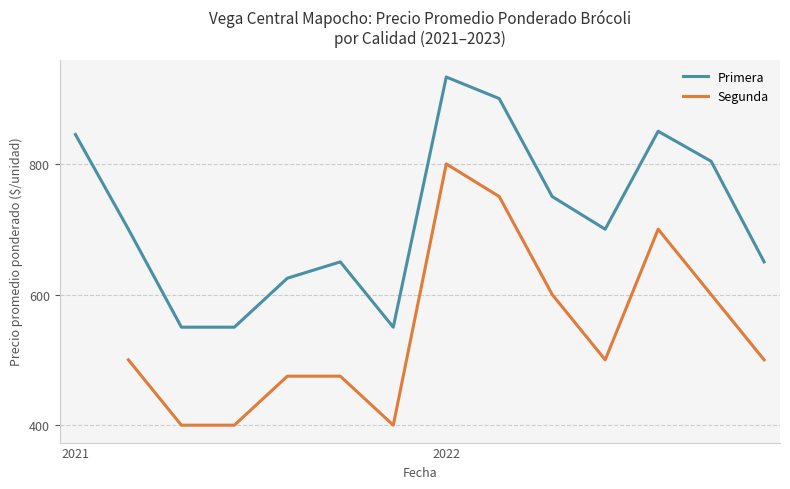

What are all the series names shown in the legend?

Primera, Segunda